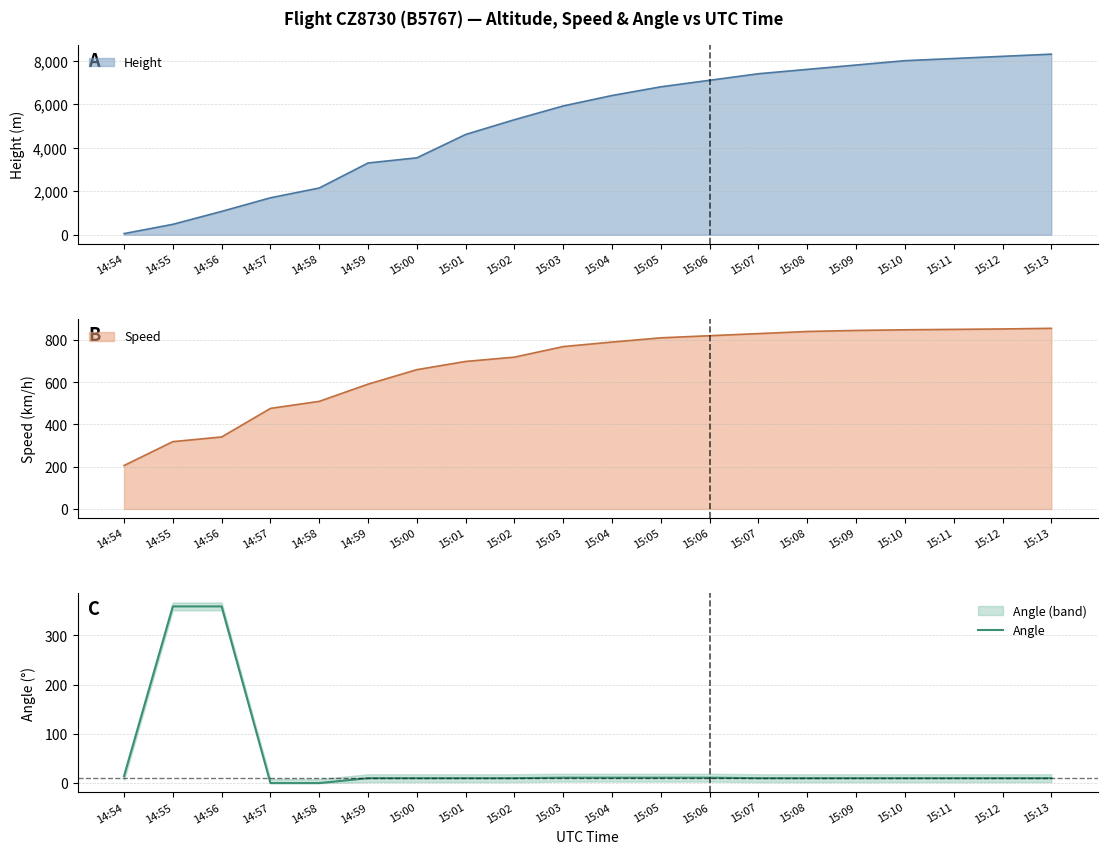

How many categories are shown in the chart?

20